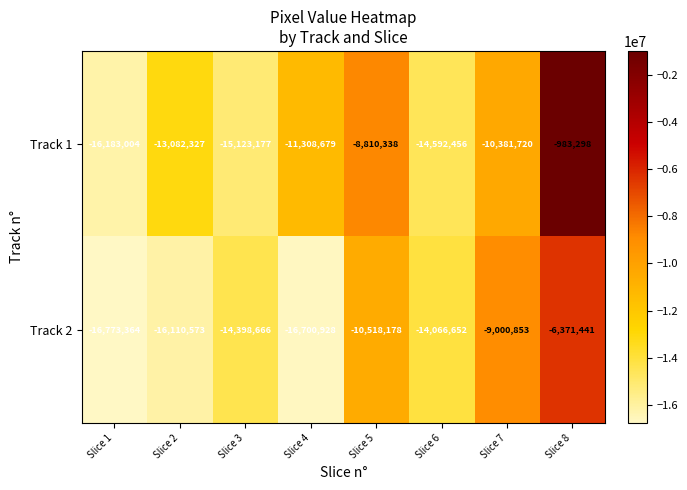

What is the spread (max minus min) of values at Slice 3?

724511